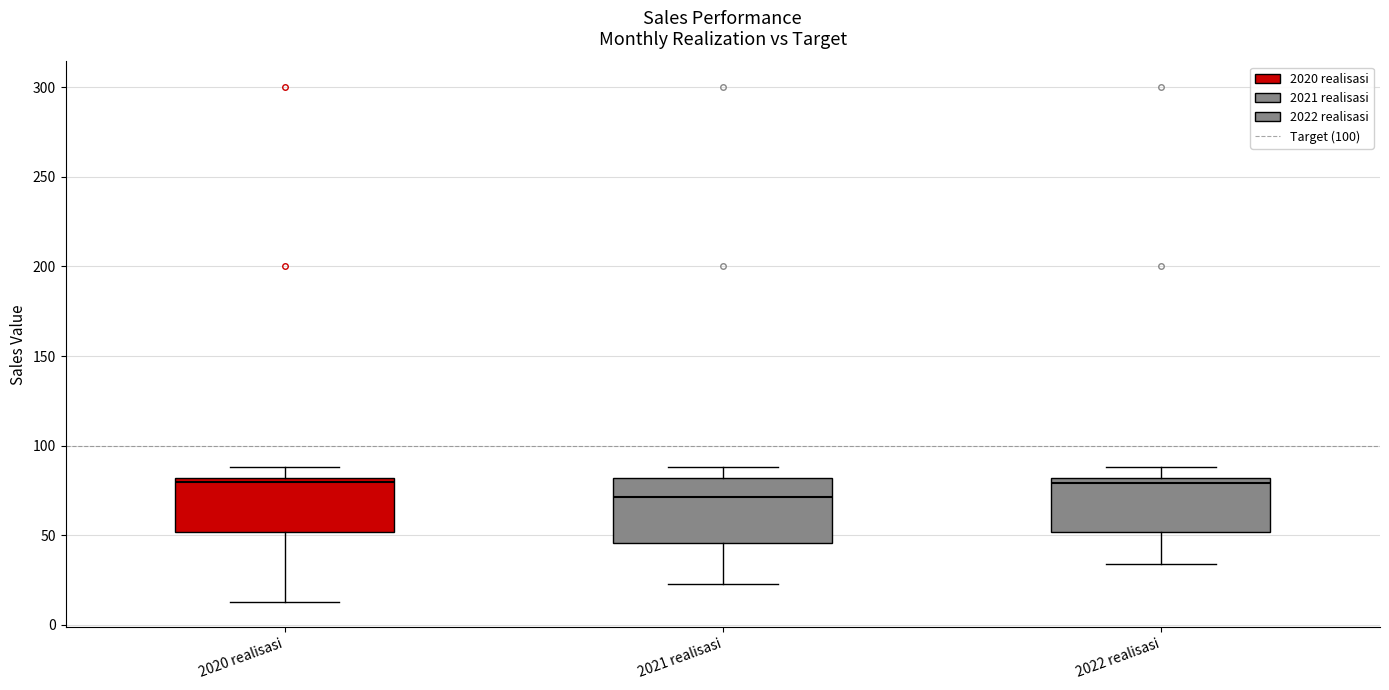

Where is the upper edge of the box for 2020 realisasi on the y-axis? The values are not printed on the chart, so give them approximately, as read against the axis.

80